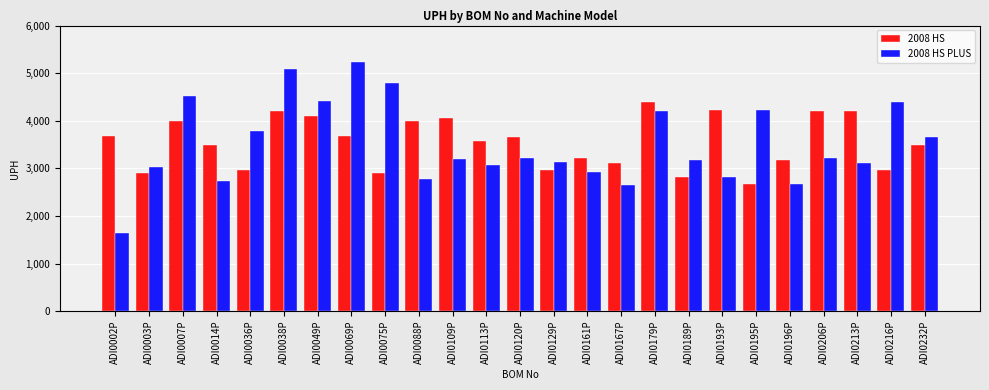

The value of 2008 HS PLUS at ADI0193P is 4696.1. True or false?

False